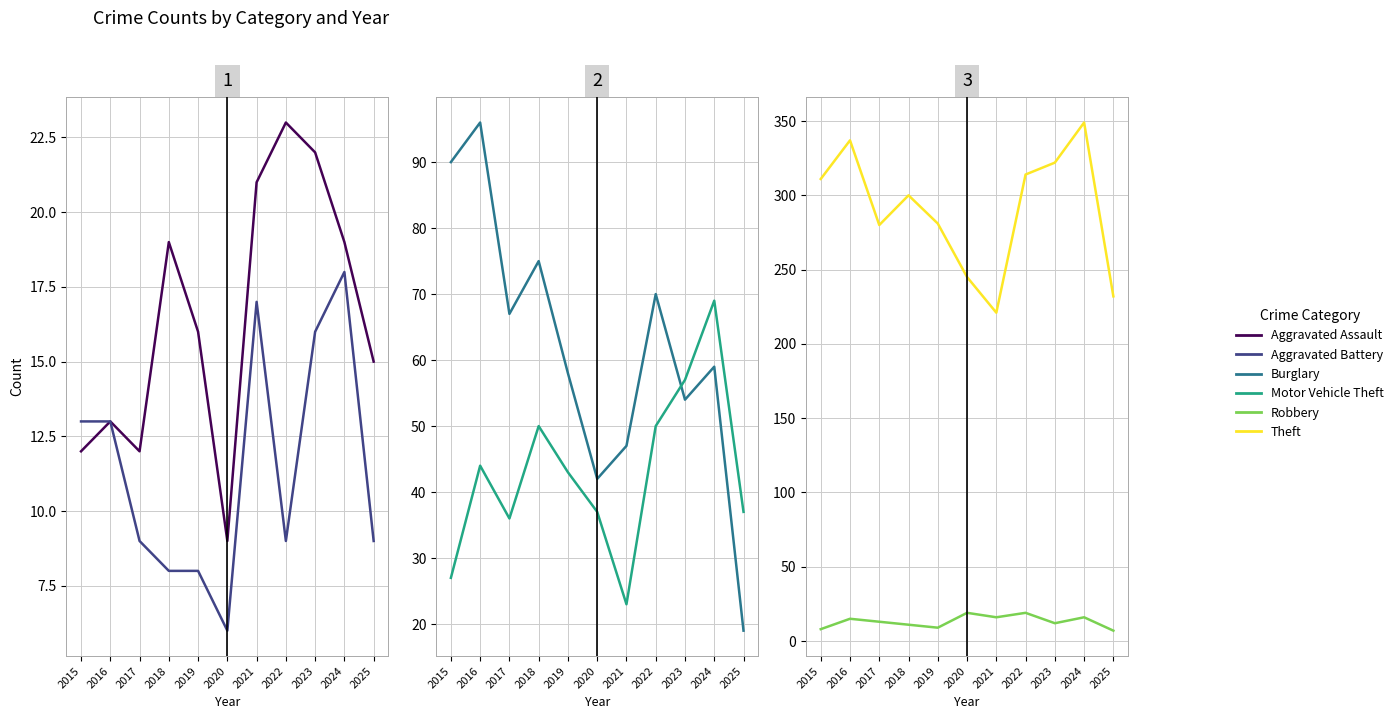

Count the number of categories in the chart.

11